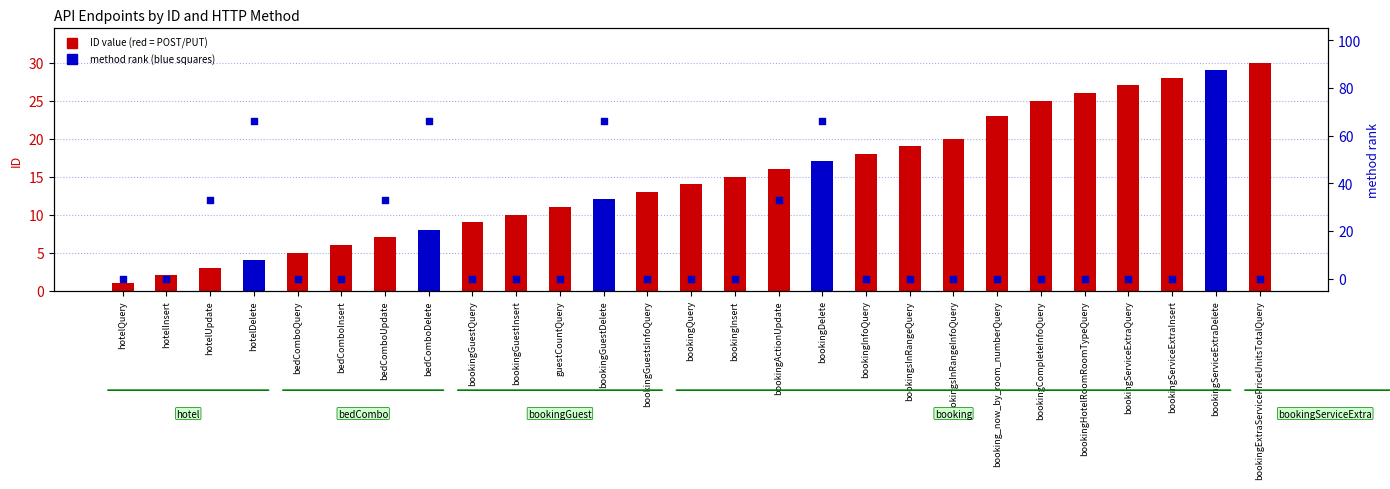

Which series has the largest total across all categories?

method rank